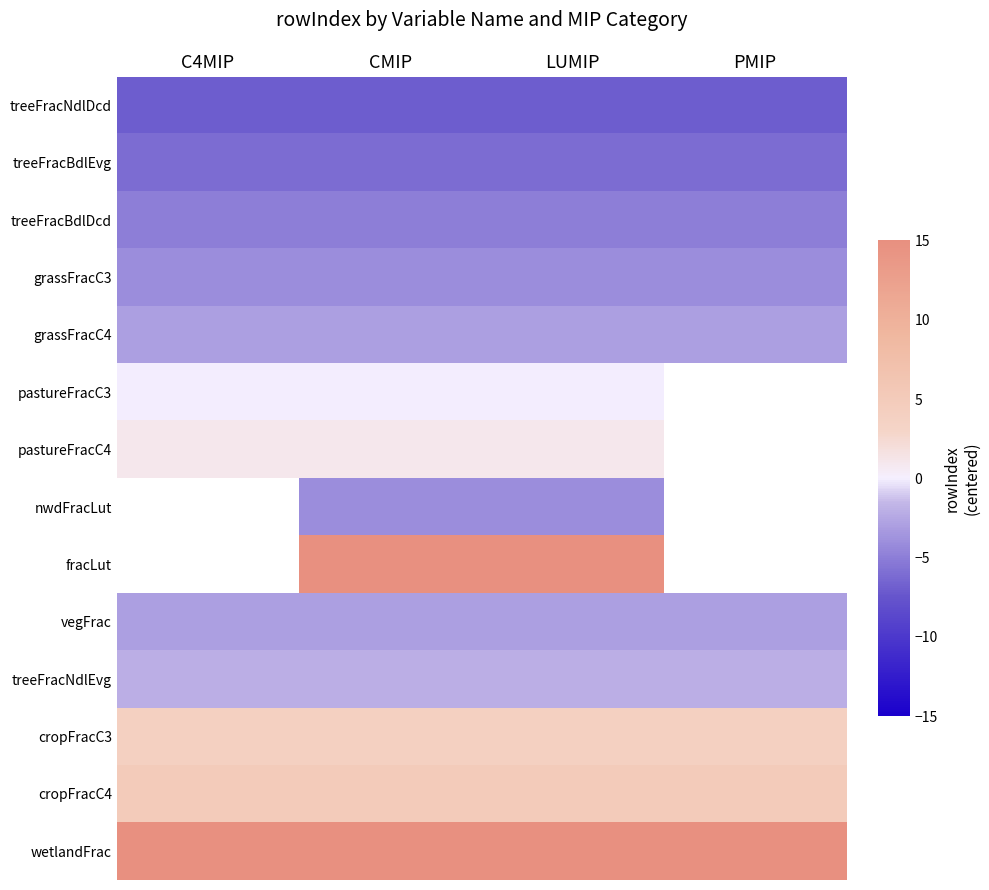

At how many categories does at least one series exceed 4?

4